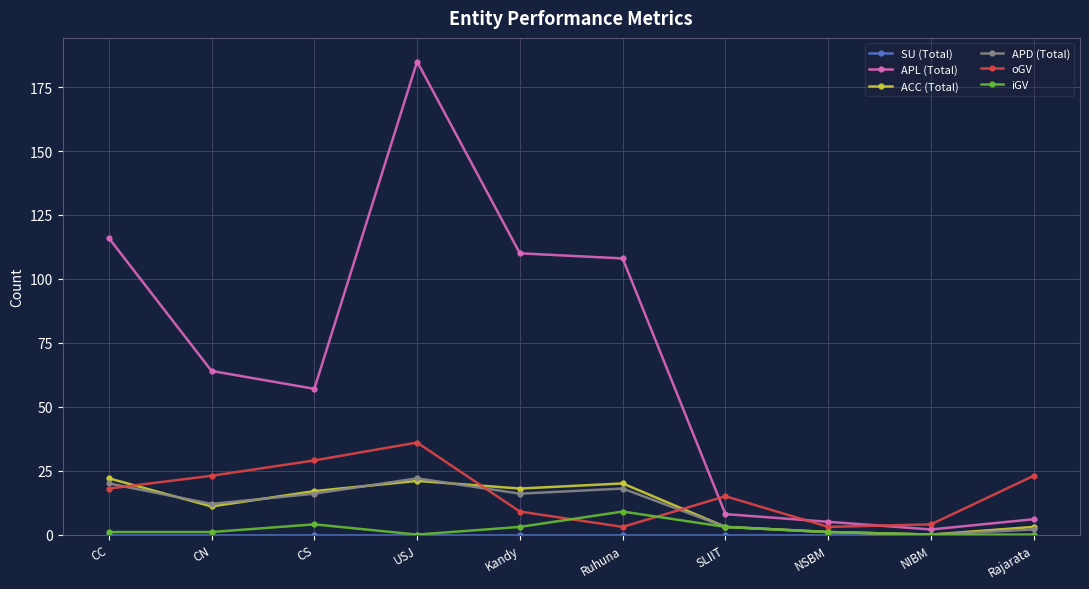

At which category does APL (Total) reach its first local valley?

CS